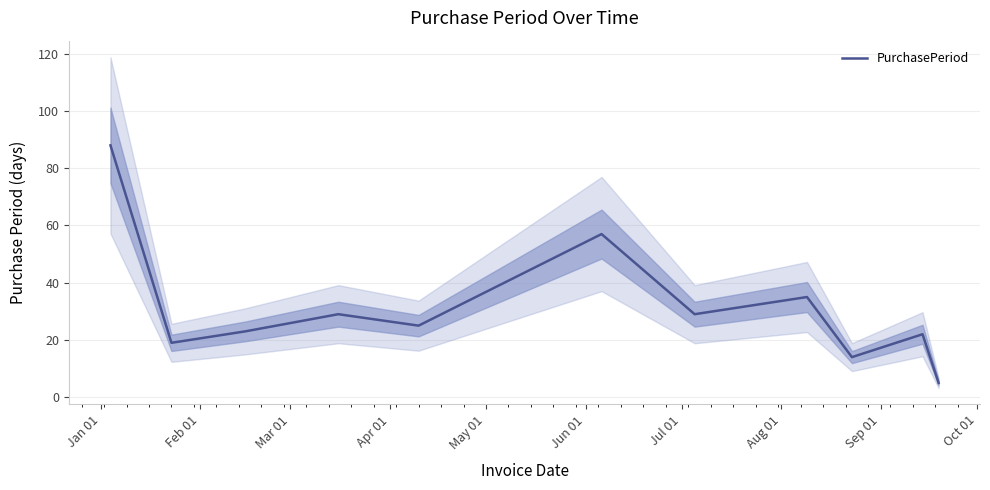

What is the minimum value shown in the chart?

5